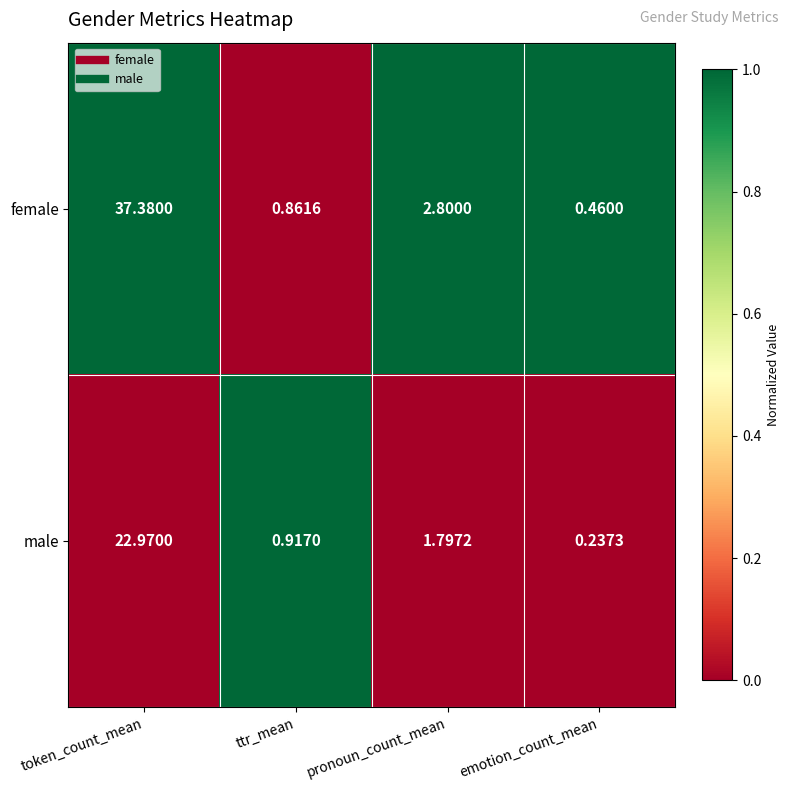

At which label is male closest to 11?

pronoun_count_mean